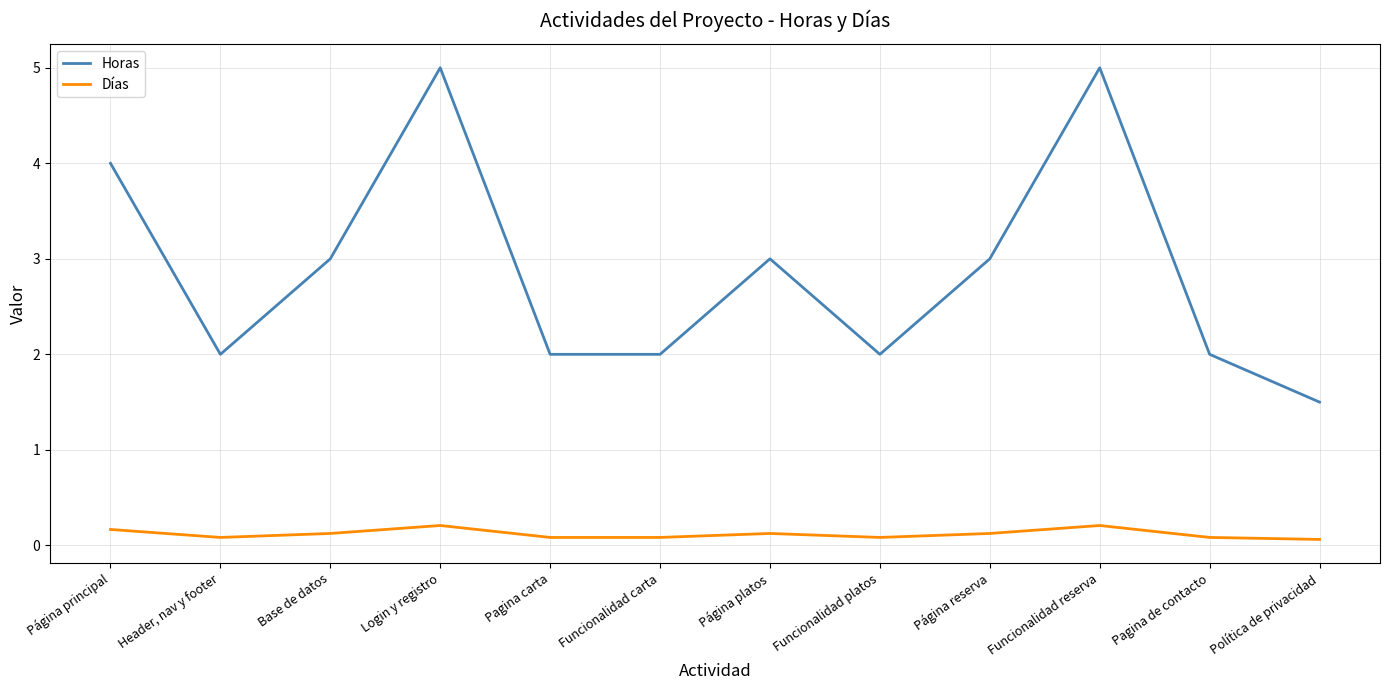

What is the average value of the Horas series?

2.9